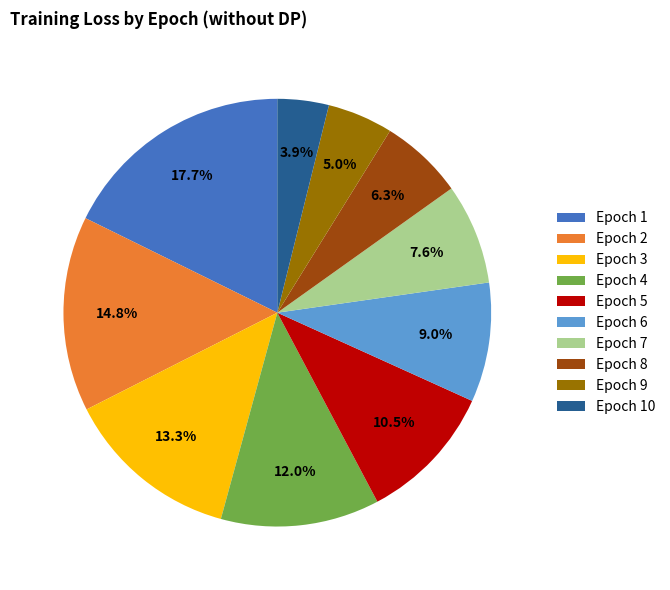

Between Epoch 4 and Epoch 10, which is larger?

Epoch 4